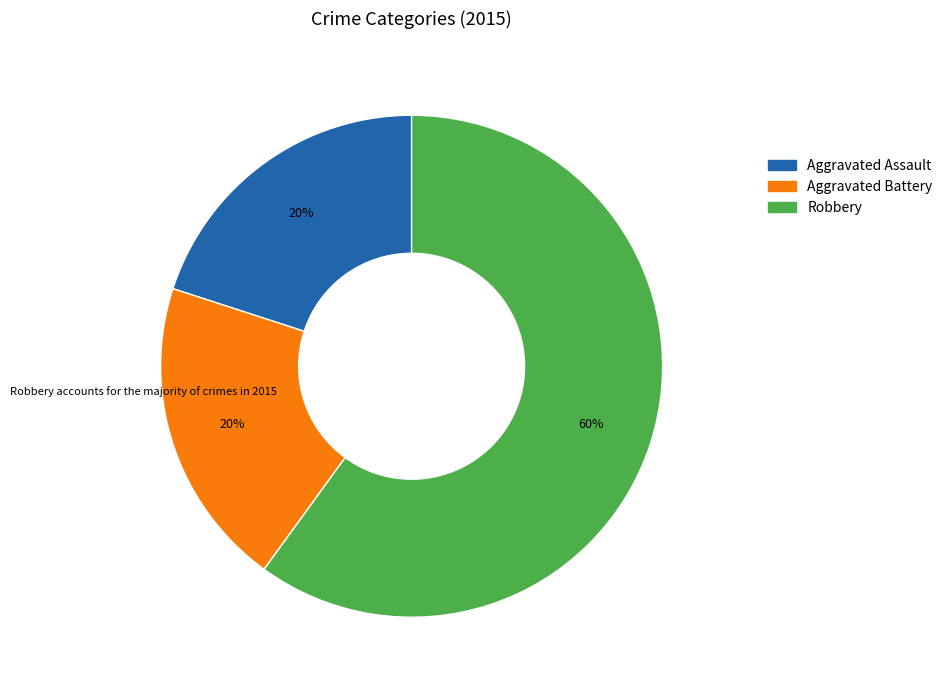

Which category accounts for the majority?

Robbery